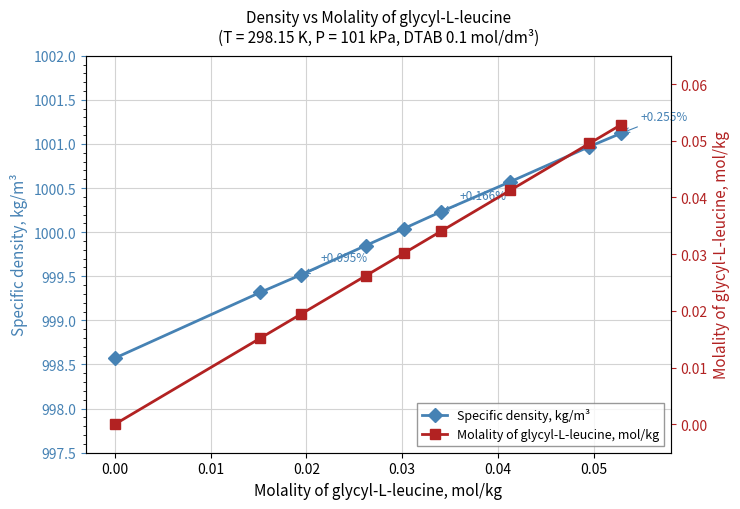

True or false: Molality of glycyl-L-leucine, mol/kg has more than 2 interior local peaks.

False